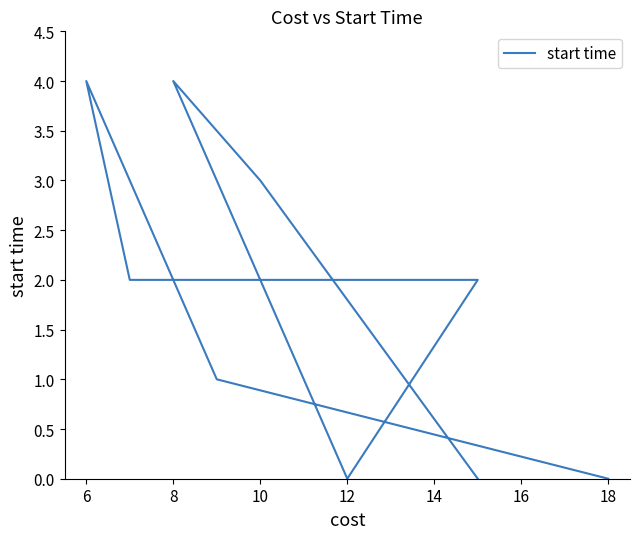

What value does the data have at 8?

4